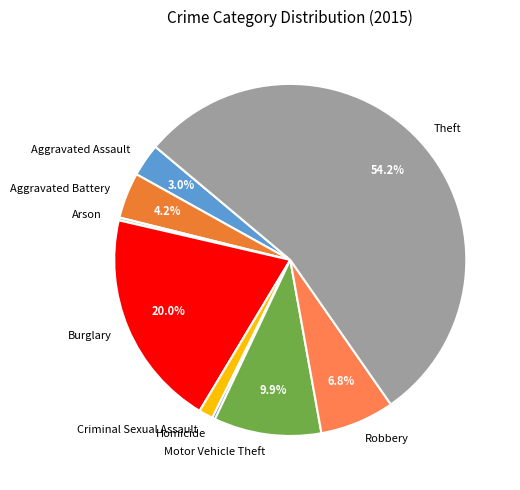

Which slice is the largest?

Theft